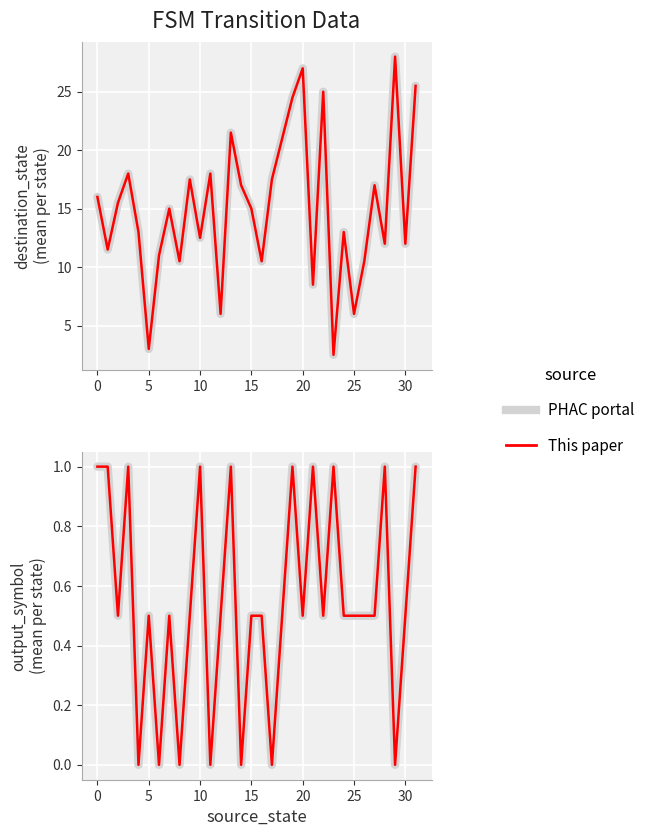

The value of This paper at 10 is 1.0. True or false?

True